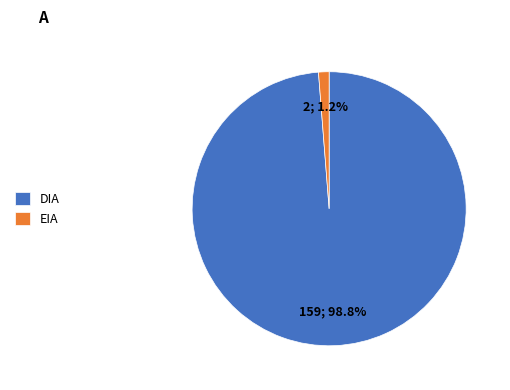

Which has a higher value, DIA or EIA?

DIA